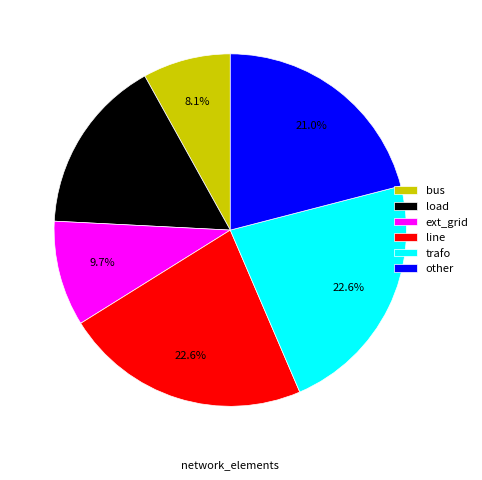

Which slice is the smallest?

bus